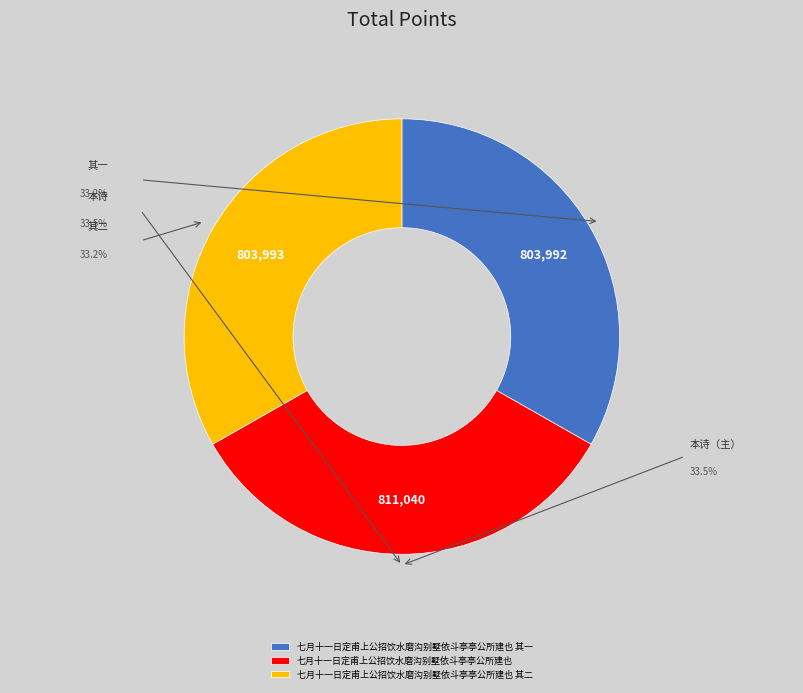

What is the ratio of the value at 七月十一日定甫上公招饮水磨沟别墅依斗亭亭公所建也 其一 to the value at 七月十一日定甫上公招饮水磨沟别墅依斗亭亭公所建也?

1.0